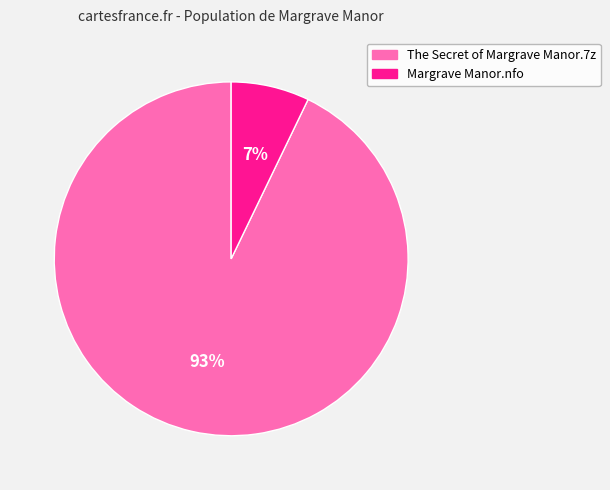

What is the largest slice in the pie chart?

The Secret of Margrave Manor.7z